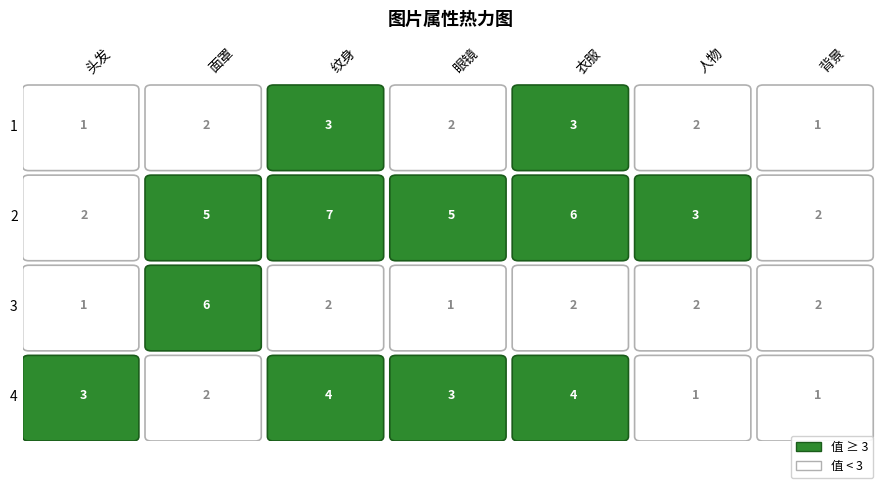

Reading right to left, list all the values displayed in this chart.

1: 背景=1	人物=2	衣服=3	眼镜=2	纹身=3	面罩=2	头发=1
2: 背景=2	人物=3	衣服=6	眼镜=5	纹身=7	面罩=5	头发=2
3: 背景=2	人物=2	衣服=2	眼镜=1	纹身=2	面罩=6	头发=1
4: 背景=1	人物=1	衣服=4	眼镜=3	纹身=4	面罩=2	头发=3